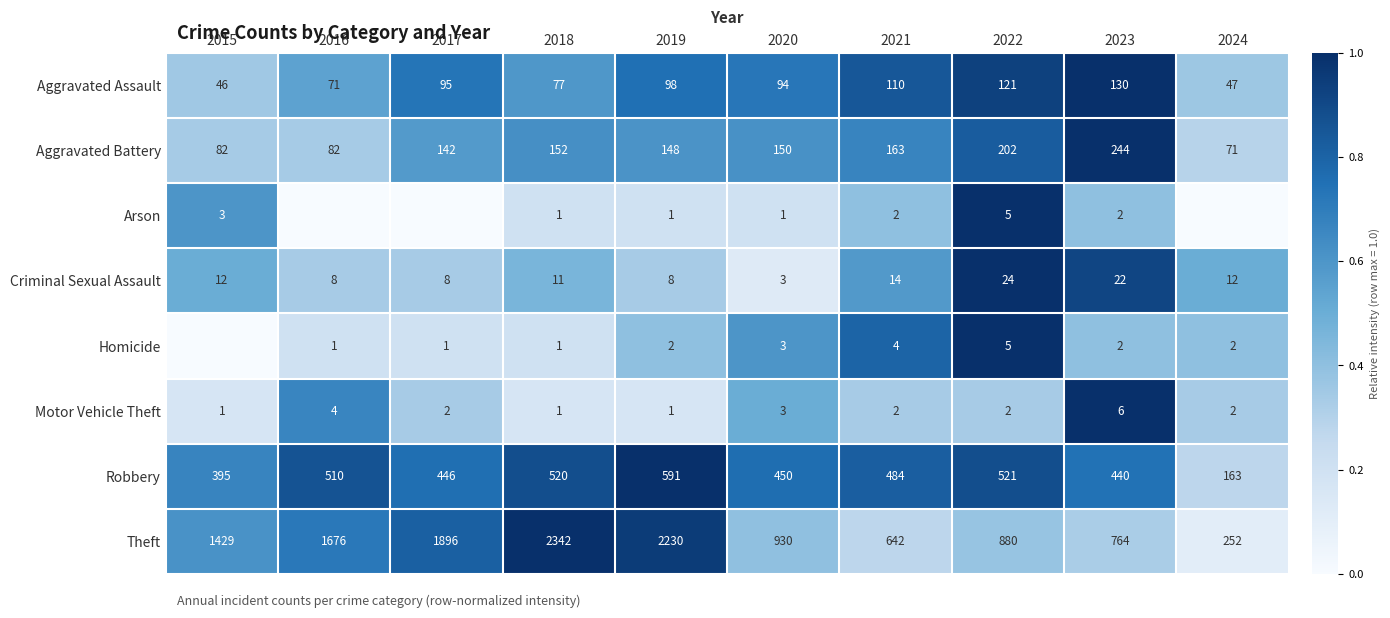

How many data points in Motor Vehicle Theft are less than 2?

3